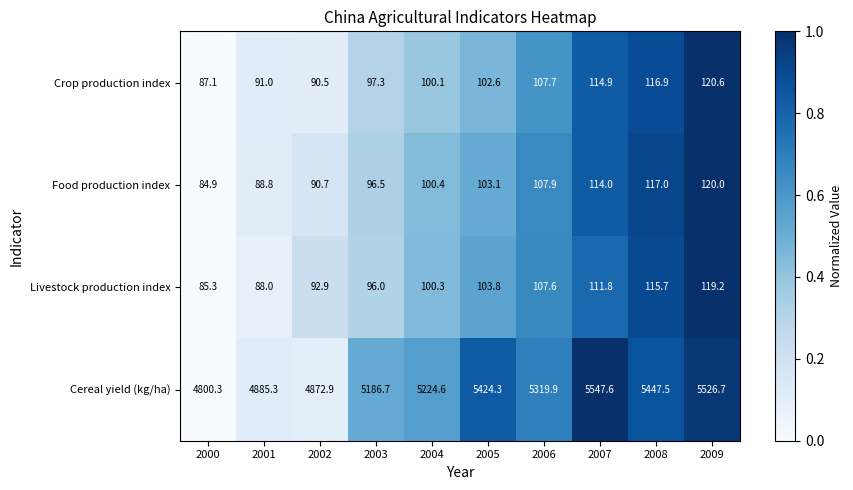

What is the difference between the highest and lowest values at 2003?

5090.7